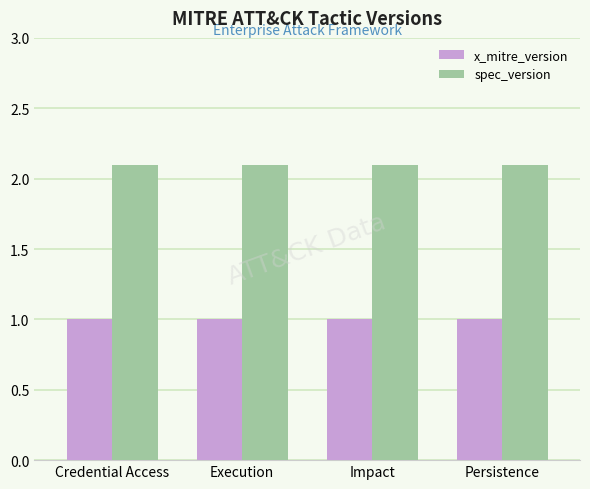

What position from the right is Execution?

3